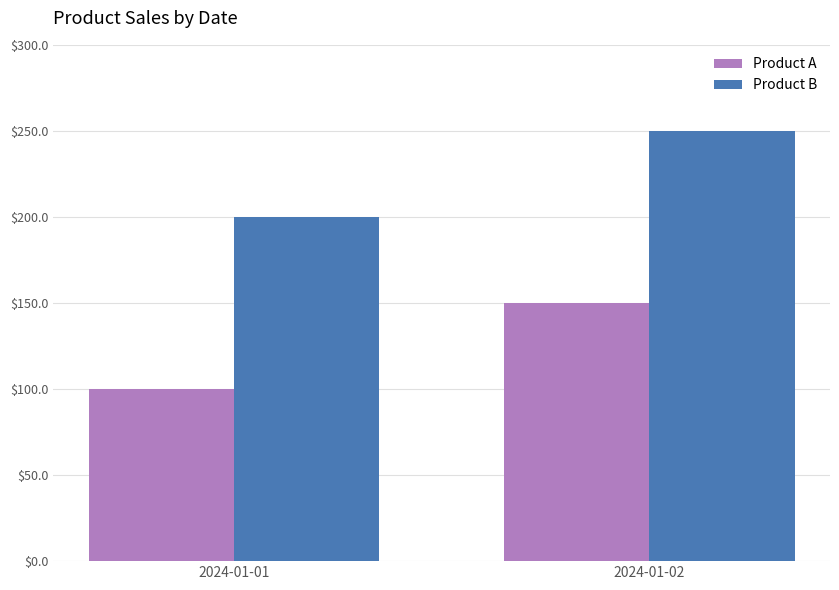

What is the sum of the Product B values at 2024-01-01 and 2024-01-02?

450